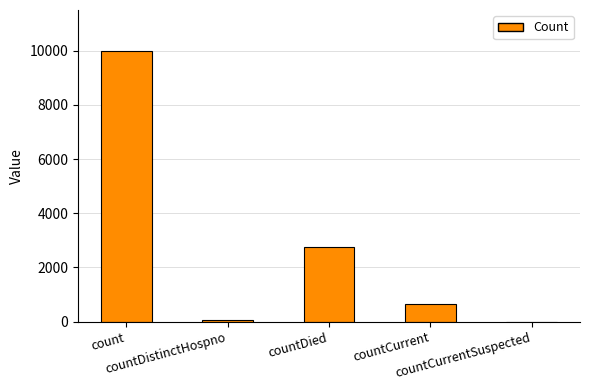

What is the greatest value displayed?

10005